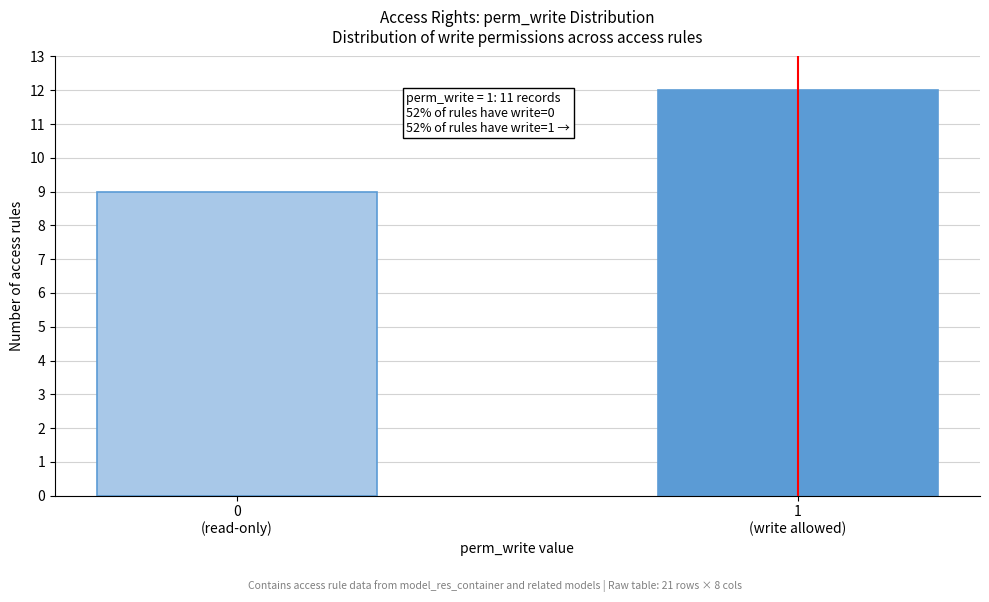

Reading left to right, extract all data points from this chart.

9	12